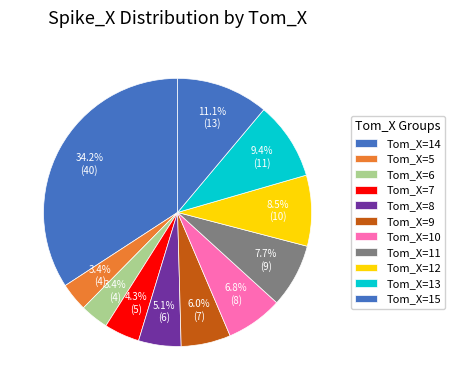

Which category has the smallest portion of the pie?

5